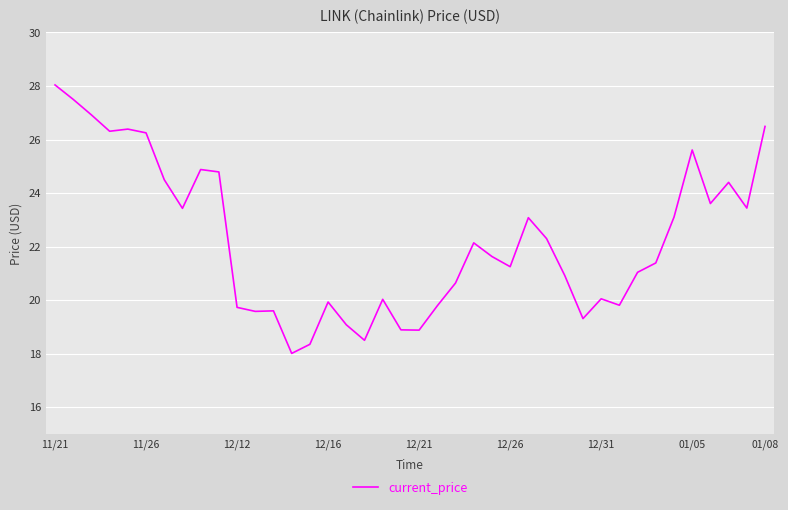

What is the maximum value shown in the chart?

28.0